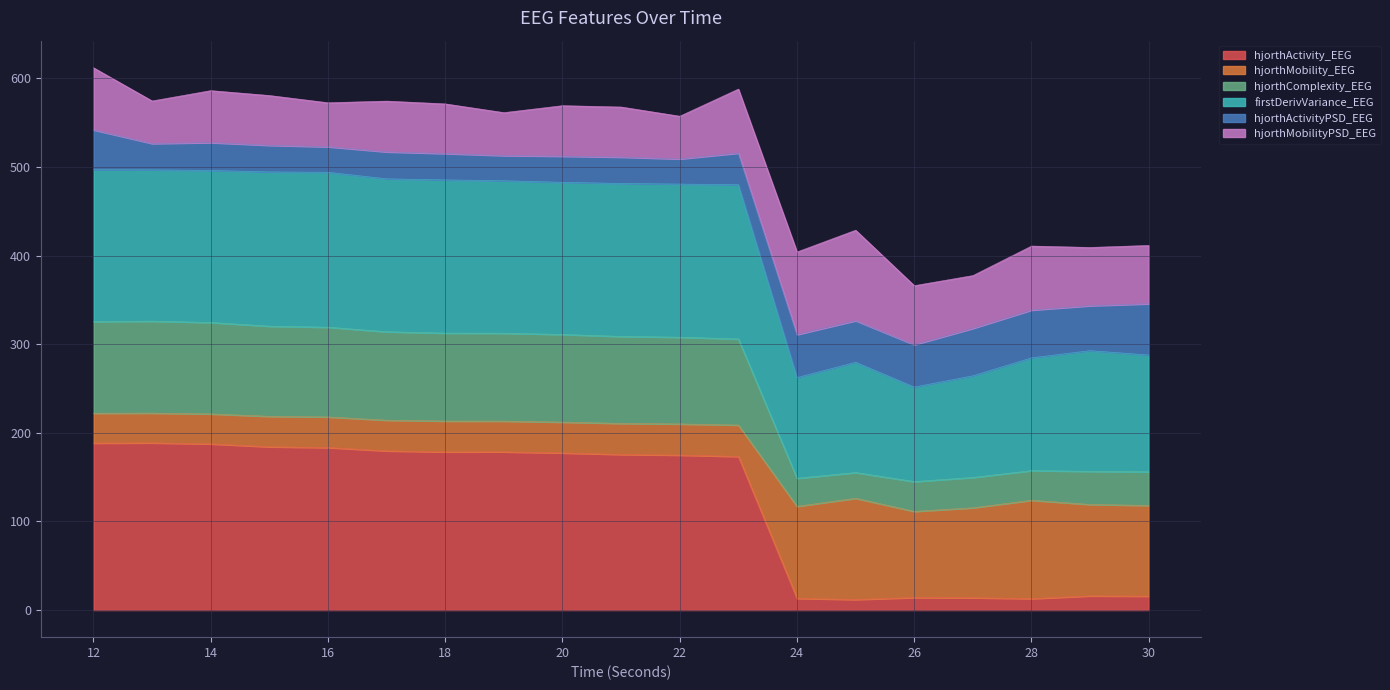

Is it true that hjorthActivity_EEG equals 46.6 at 20?

False